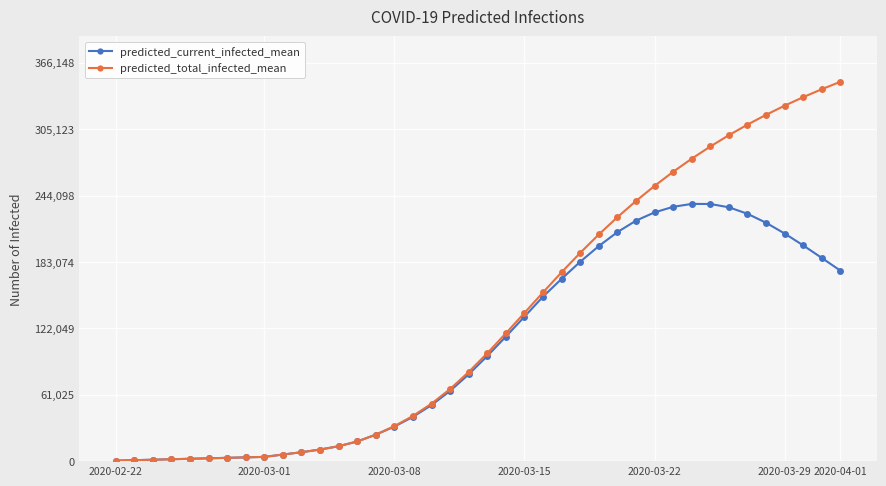

Which series has the largest total across all categories?

predicted_total_infected_mean